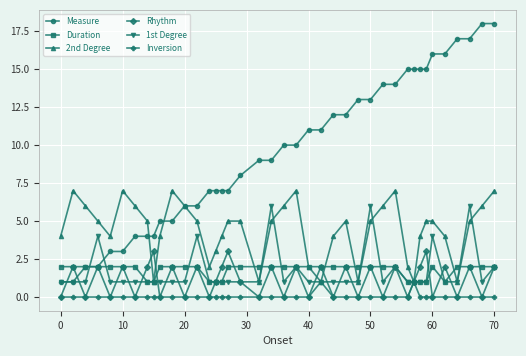

True or false: Duration and Rhythm cross at least once.

True